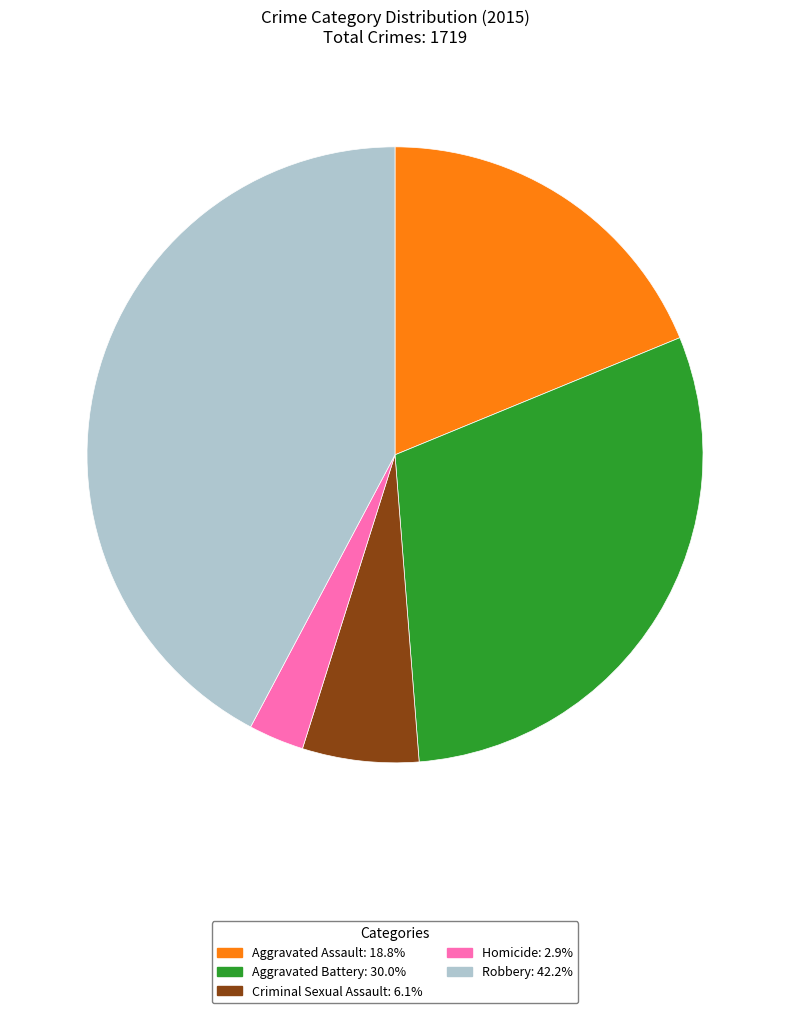

Which has a higher value, Homicide or Robbery?

Robbery